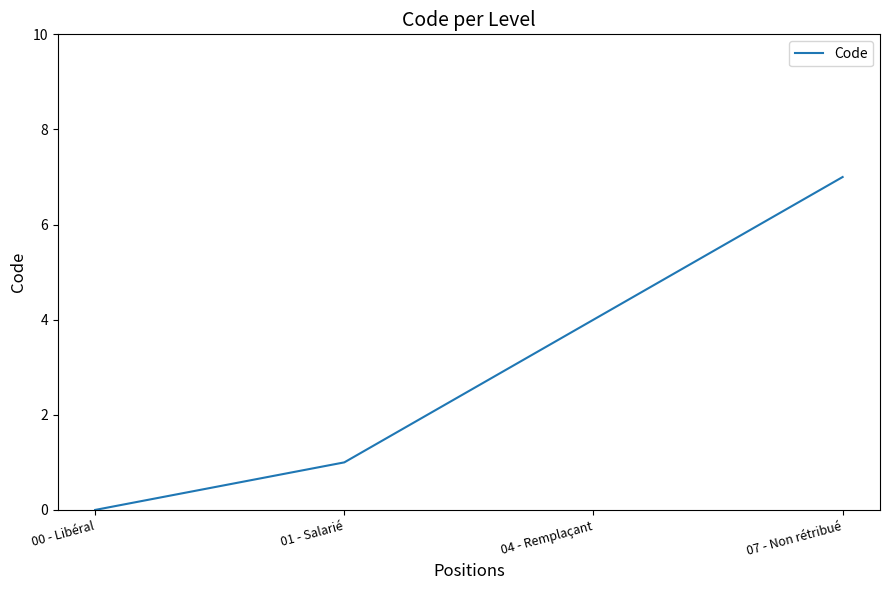

Is it true that the value at 01 - Salarié is 1?

True